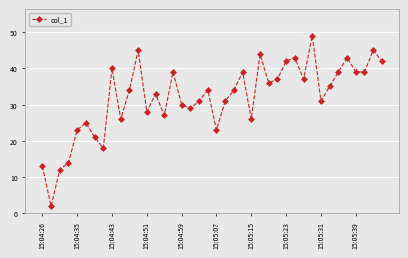

What is the greatest value displayed?

49.0